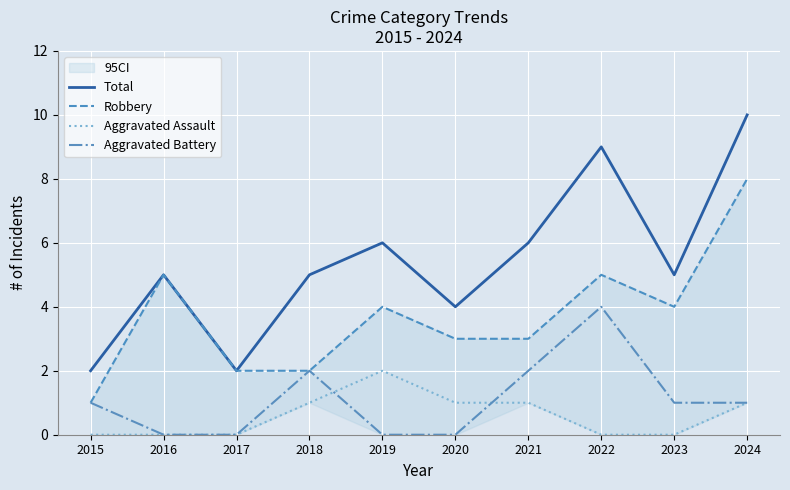

True or false: Aggravated Battery has a value of 0 at 2017.

True